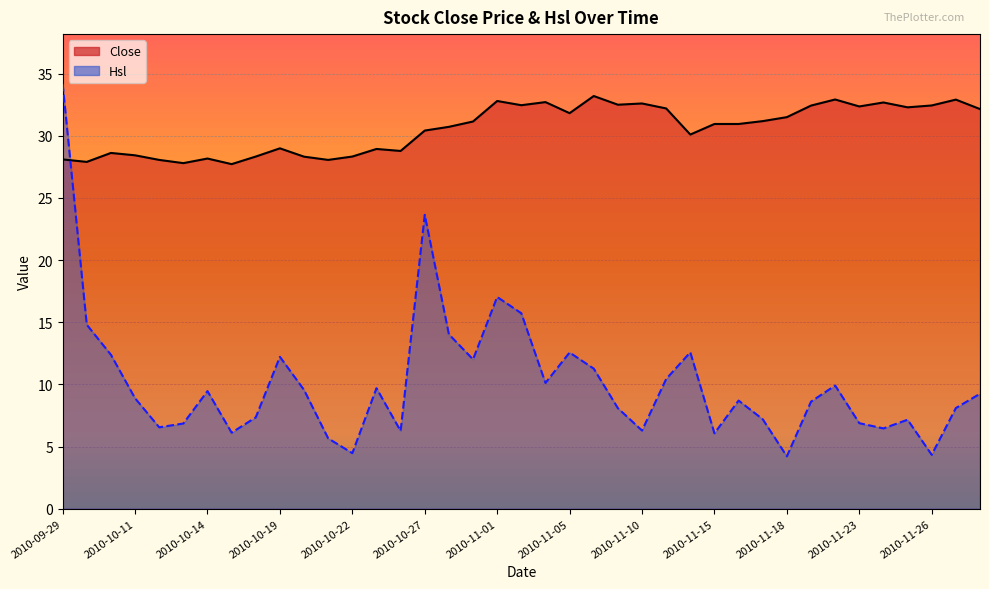

The Close series shows 8.1 at 2010-11-18. True or false?

False